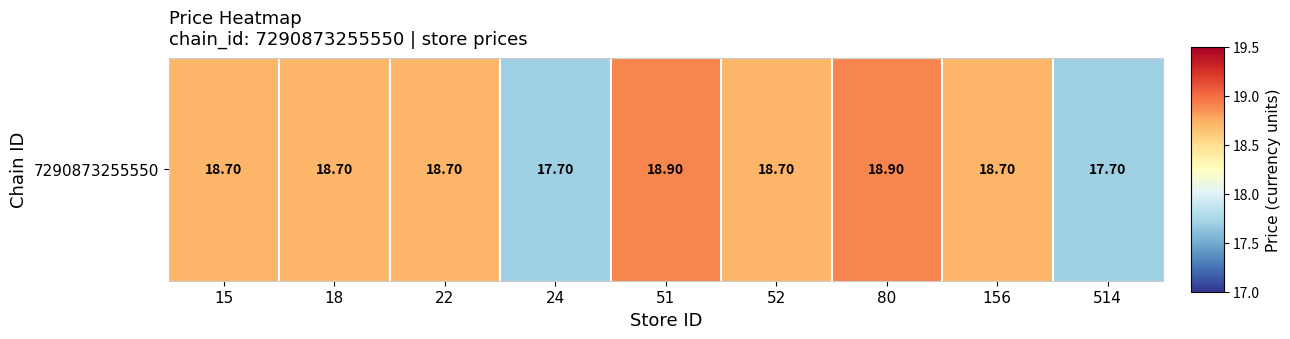

Rank the categories by value from lowest to highest.

24, 514, 15, 18, 22, 52, 156, 51, 80